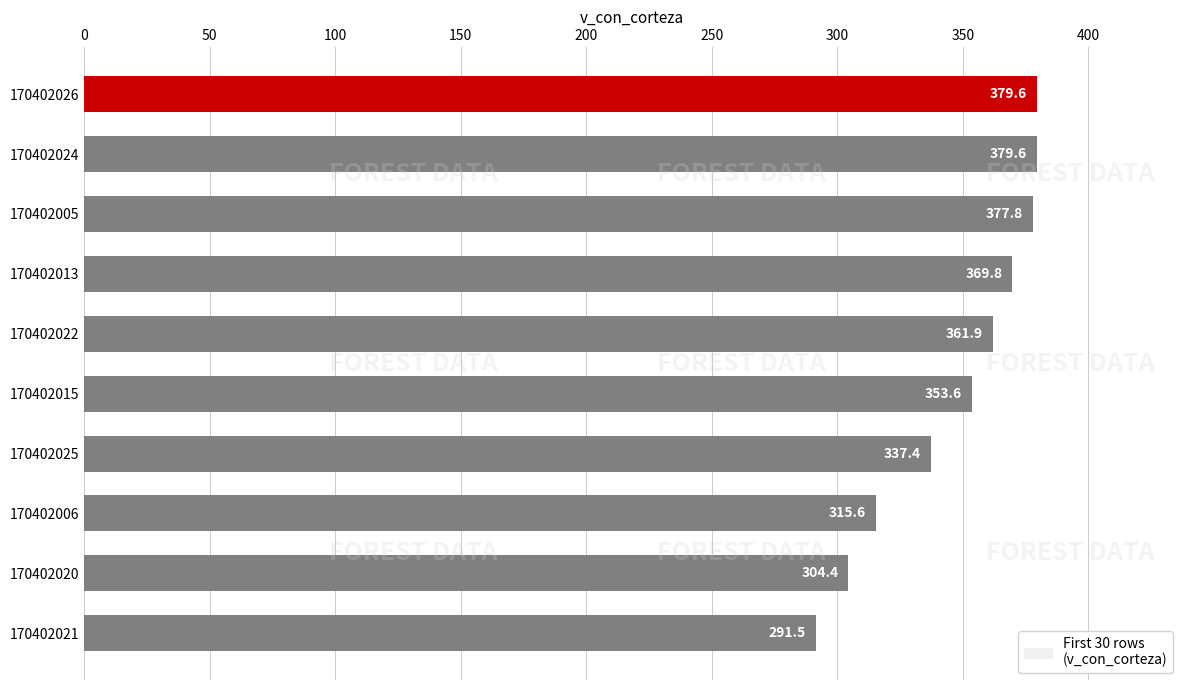

What is the minimum value shown in the chart?

291.5